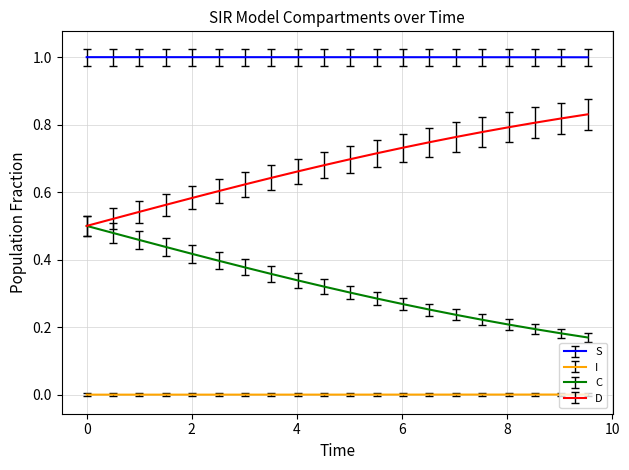

Rank the series by their average value, from highest to lowest.

S, D, C, I